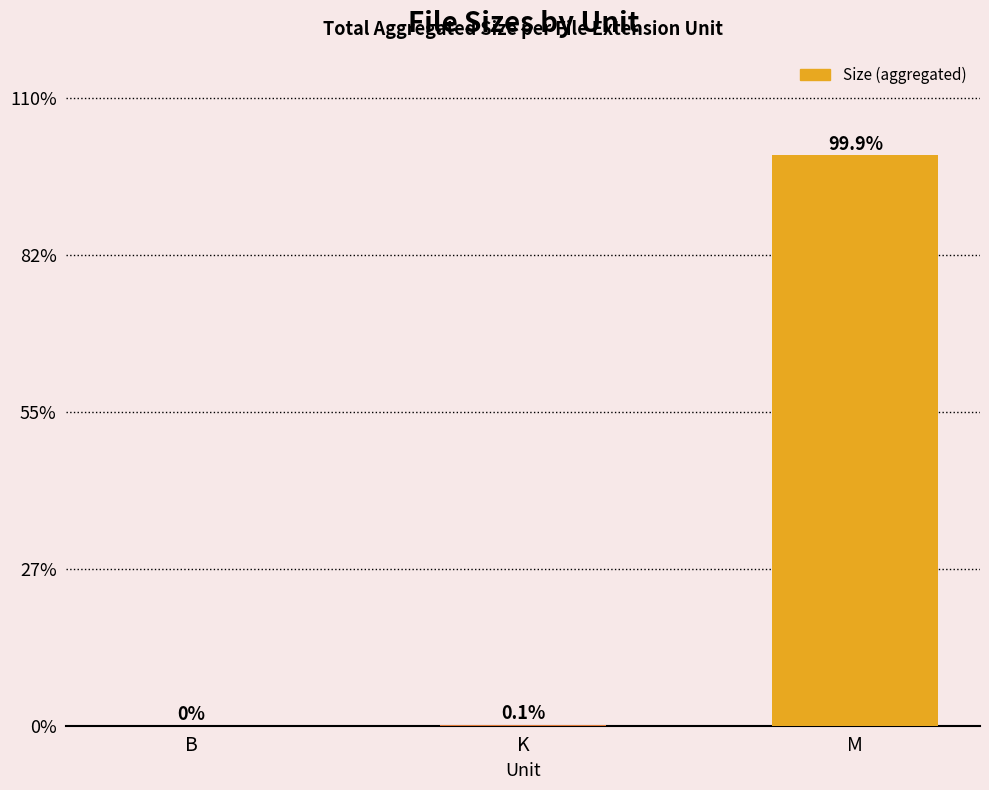

Which category has the highest value across all series?

M